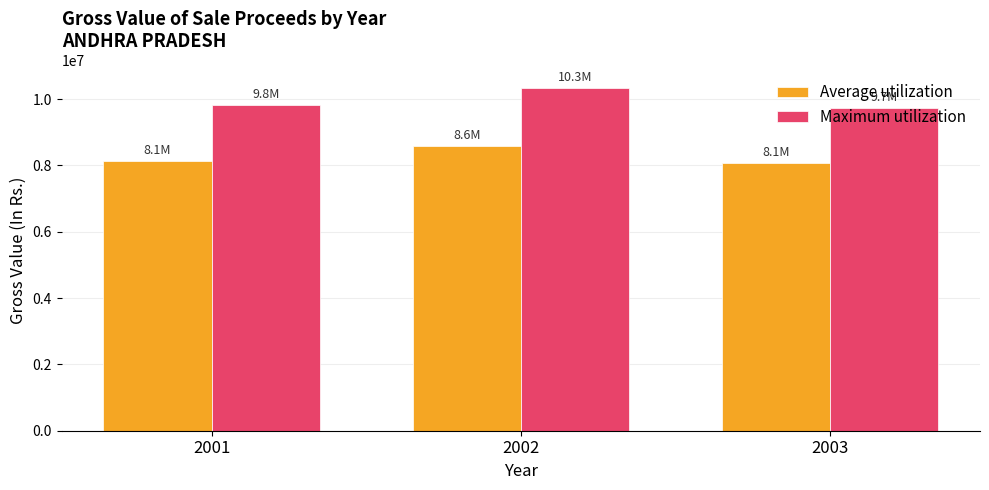

Reading left to right, transcribe all the data shown in this chart.

Average utilization: 8143946.1	8586532.5	8068545.0
Maximum utilization: 9811348.9	10344551.0	9720510.0